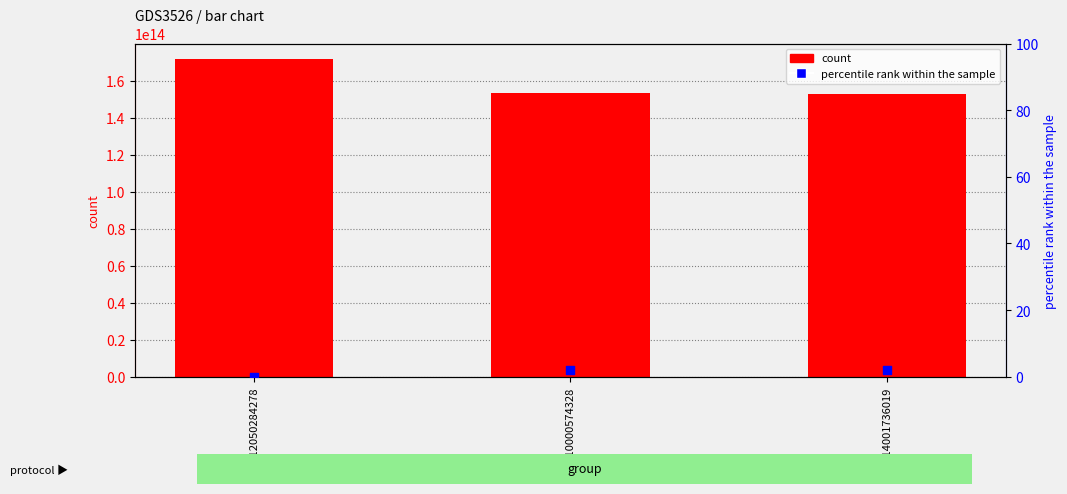

Which series has the largest total across all categories?

count